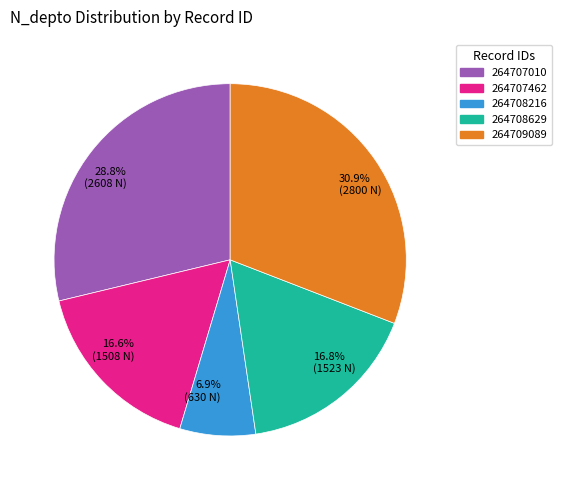

What is the smallest slice in the pie chart?

6.9% (630 N)